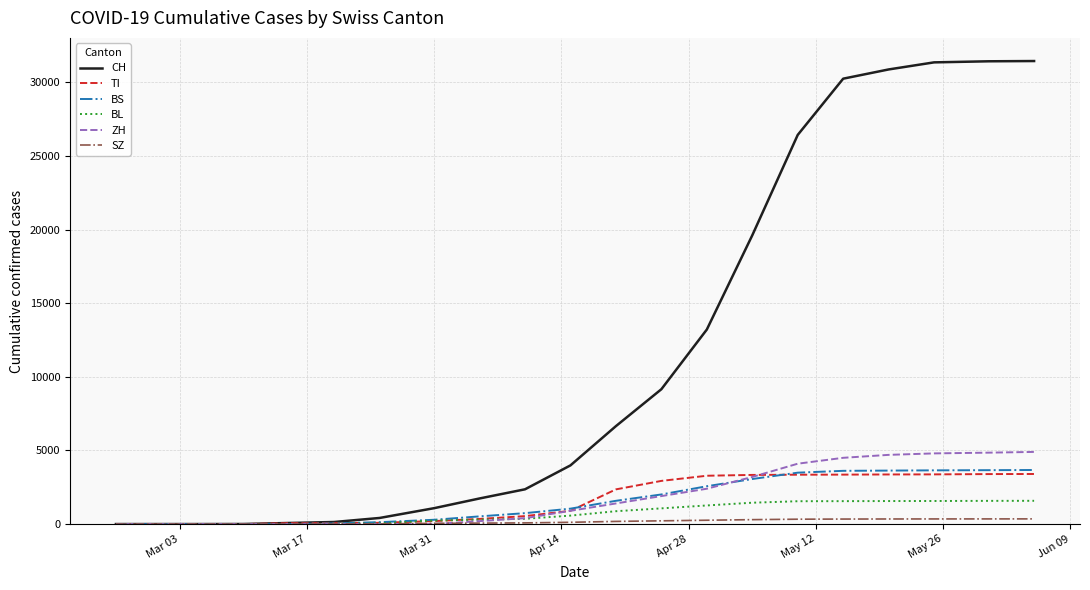

Which series has the largest range (max minus min)?

CH